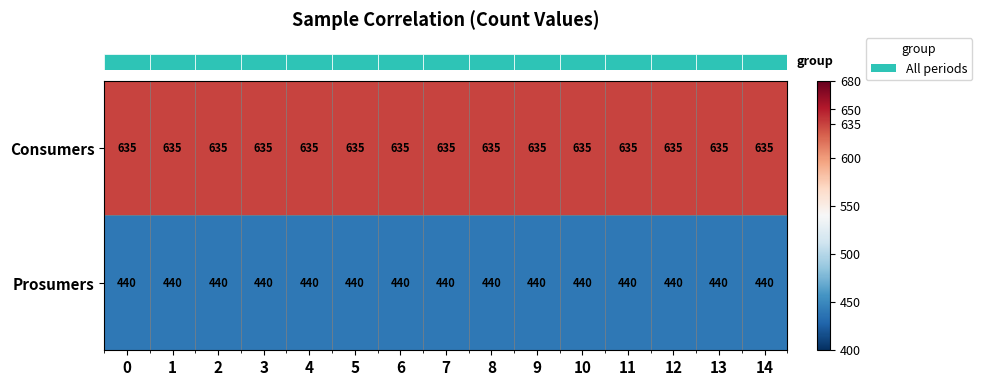

The Prosumers series shows 151 at 8. True or false?

False